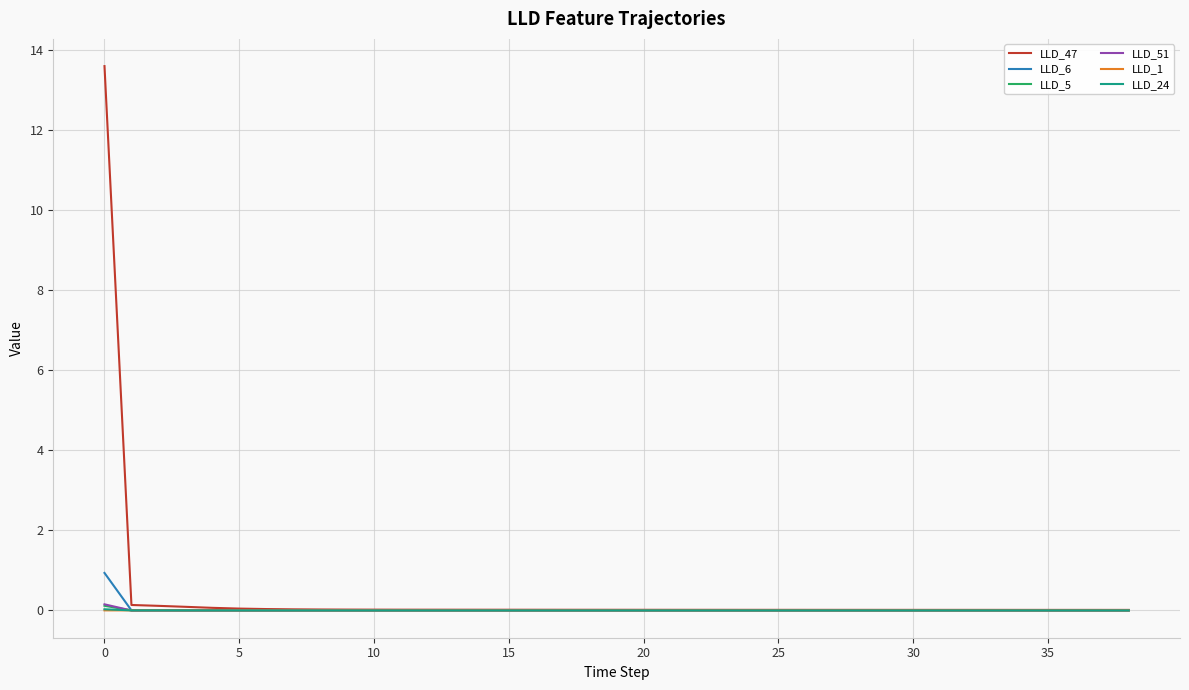

What is the highest value of the LLD_6 series?

0.9